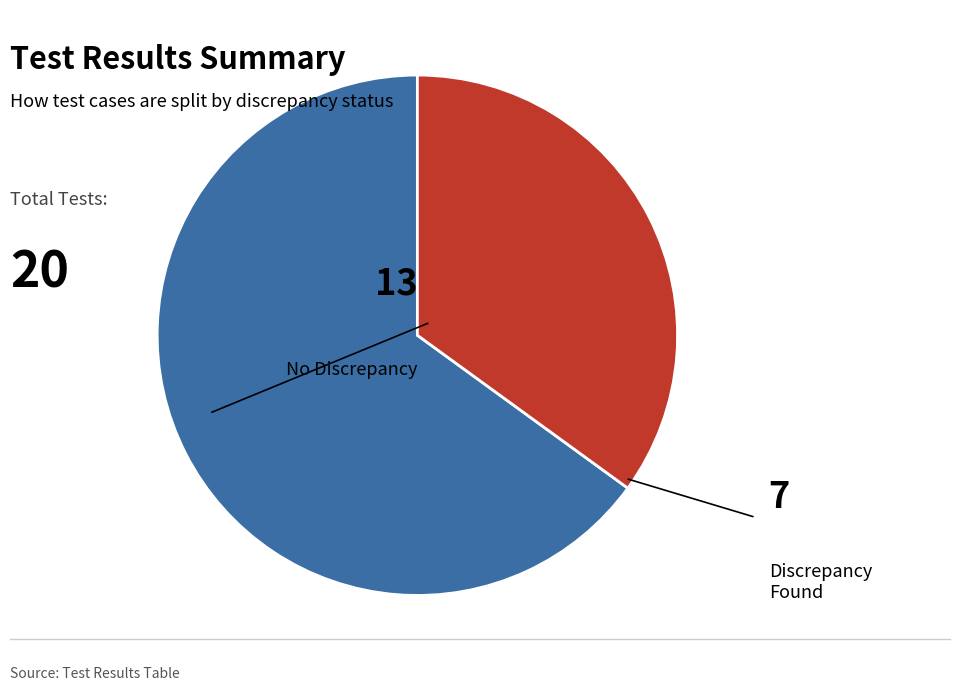

Does any single category account for the majority?

Yes